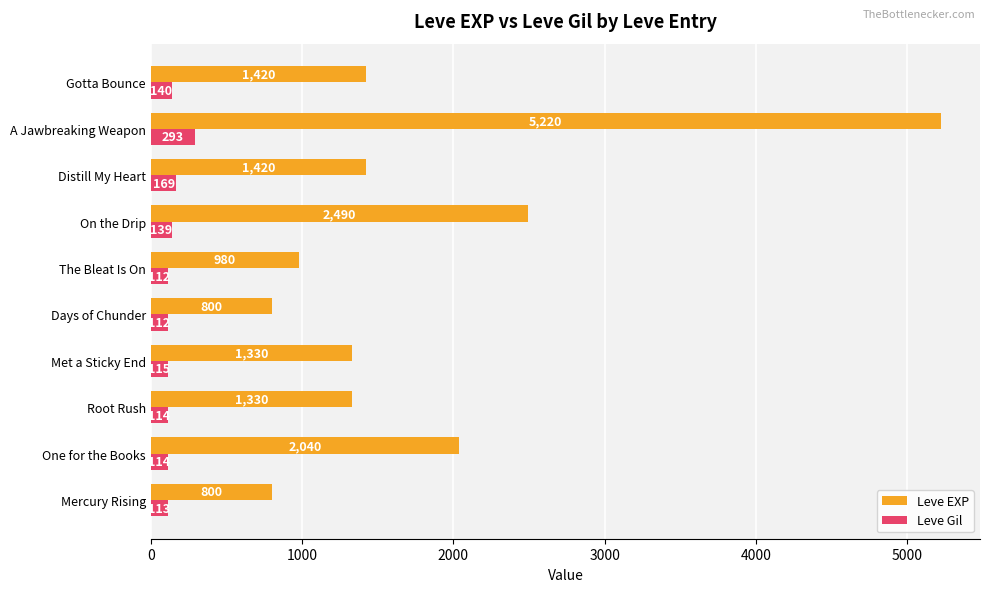

What is the difference between the maximum and second lowest values in the Leve Gil series?

181